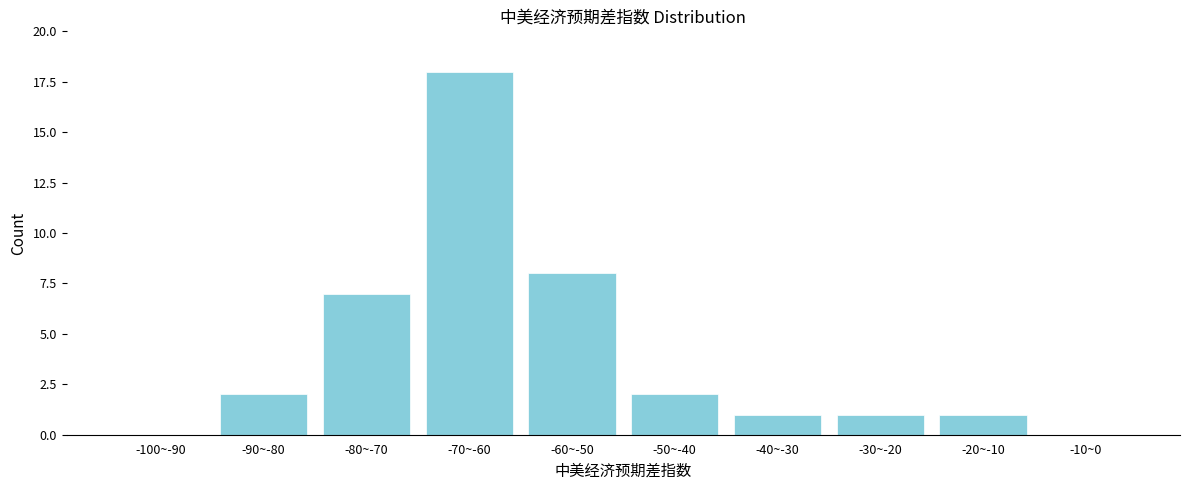

Reading left to right, what are all the values shown in this chart?

-100~-90=0	-90~-80=2	-80~-70=7	-70~-60=18	-60~-50=8	-50~-40=2	-40~-30=1	-30~-20=1	-20~-10=1	-10~0=0